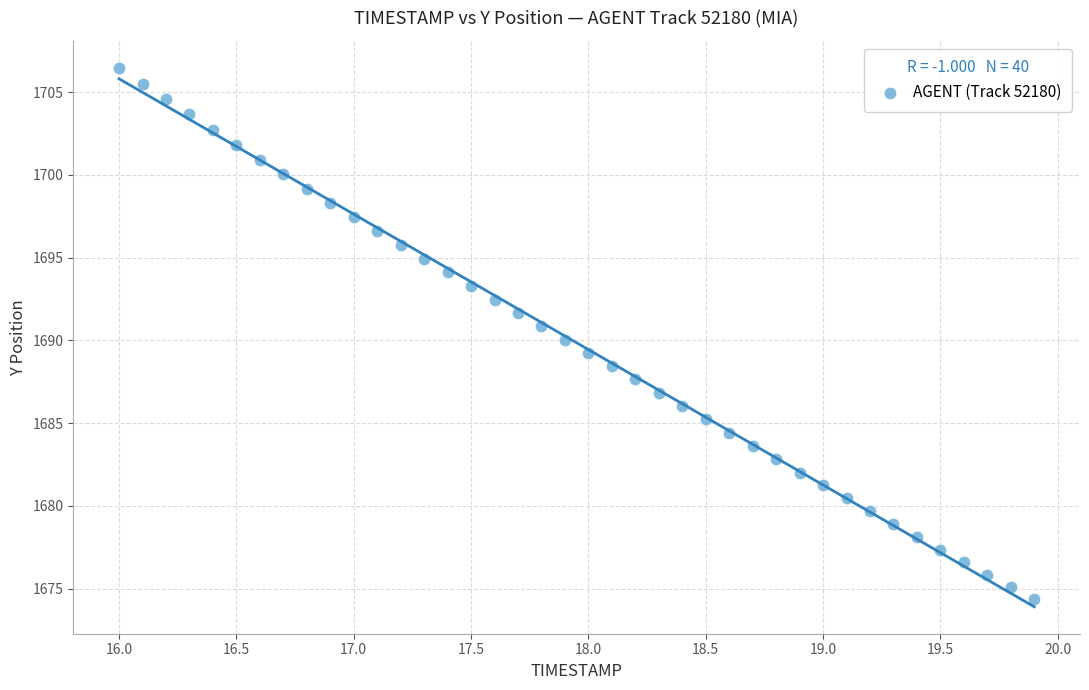

What is the range of Y values (max minus min)?

32.1